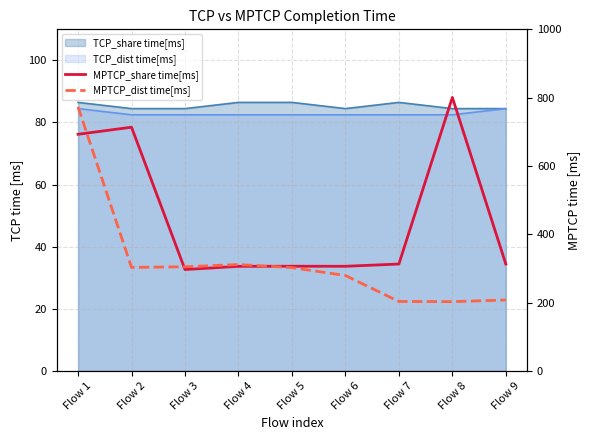

At which category does MPTCP_share time[ms] reach its first local peak?

Flow 2